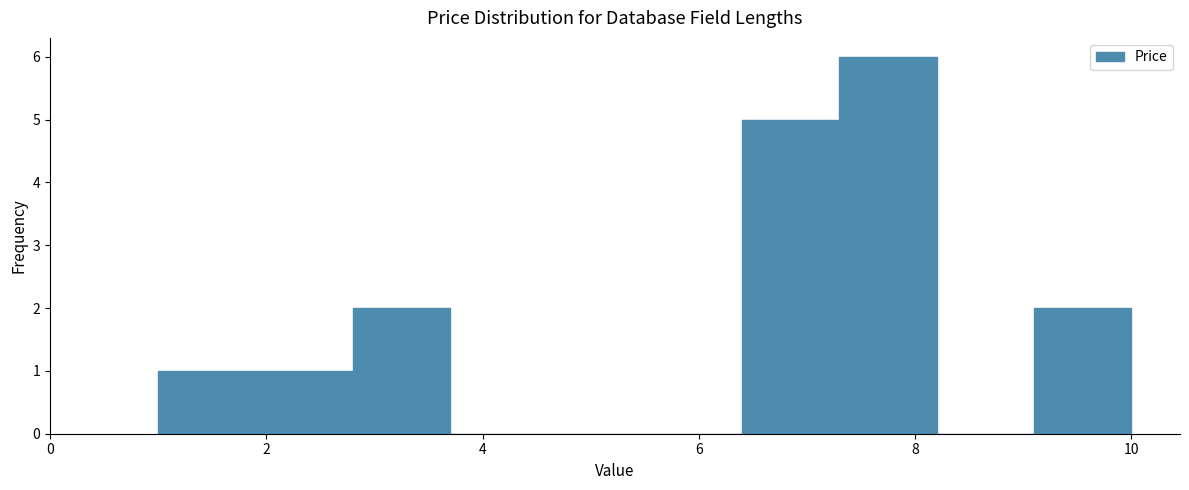

What is the height of the bar covering 1.0 to 1.9 on the x-axis? Neither the bar edges nor the heights are printed on the chart, so give them approximately, as read against the axes.

1